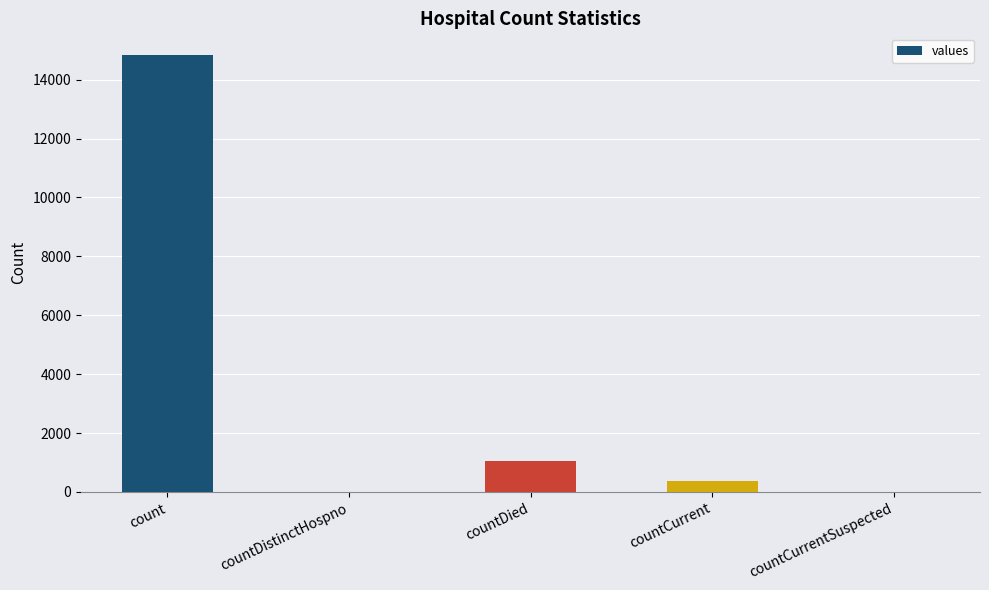

What is the sum of the values at countDistinctHospno and countDied?

1054